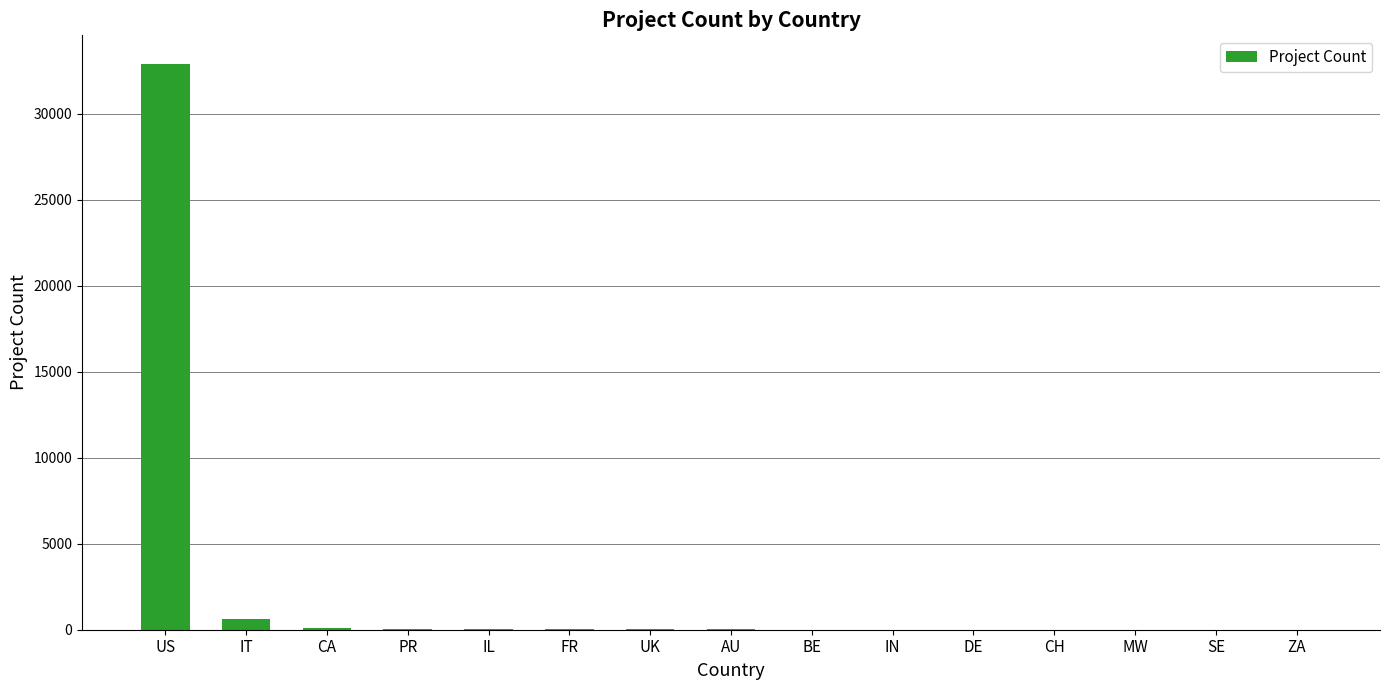

What is the sum of the values at PR and IT?

654